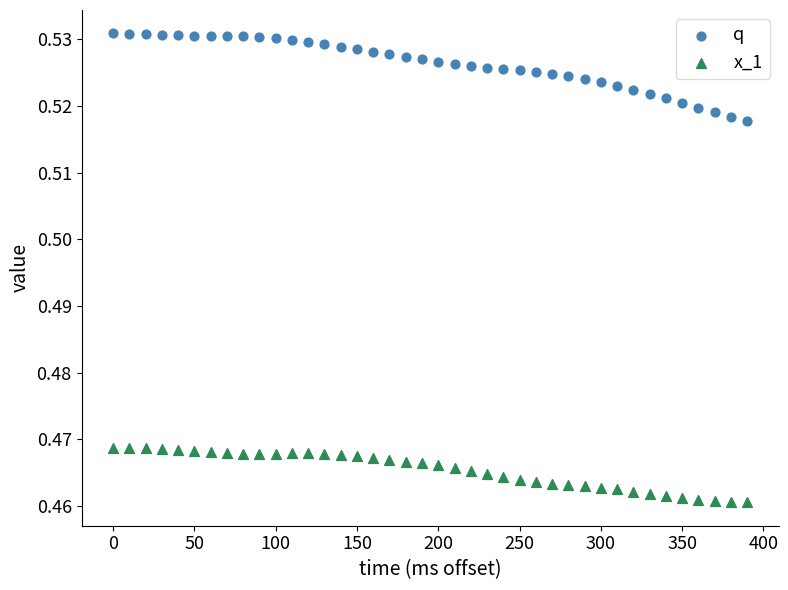

Which series contains the highest Y value?

q